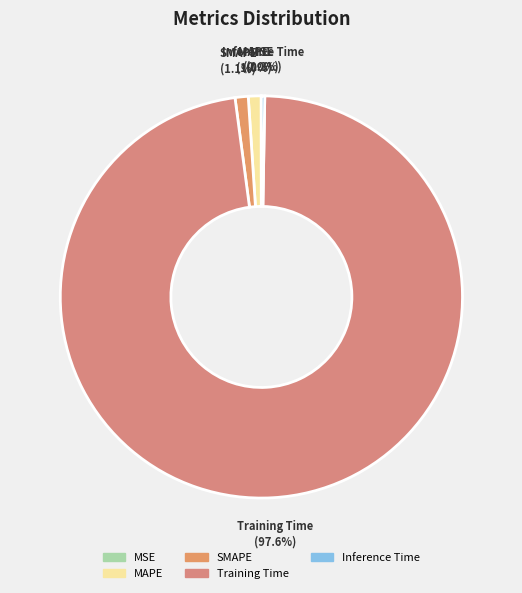

Which category has the biggest portion of the pie?

Training Time